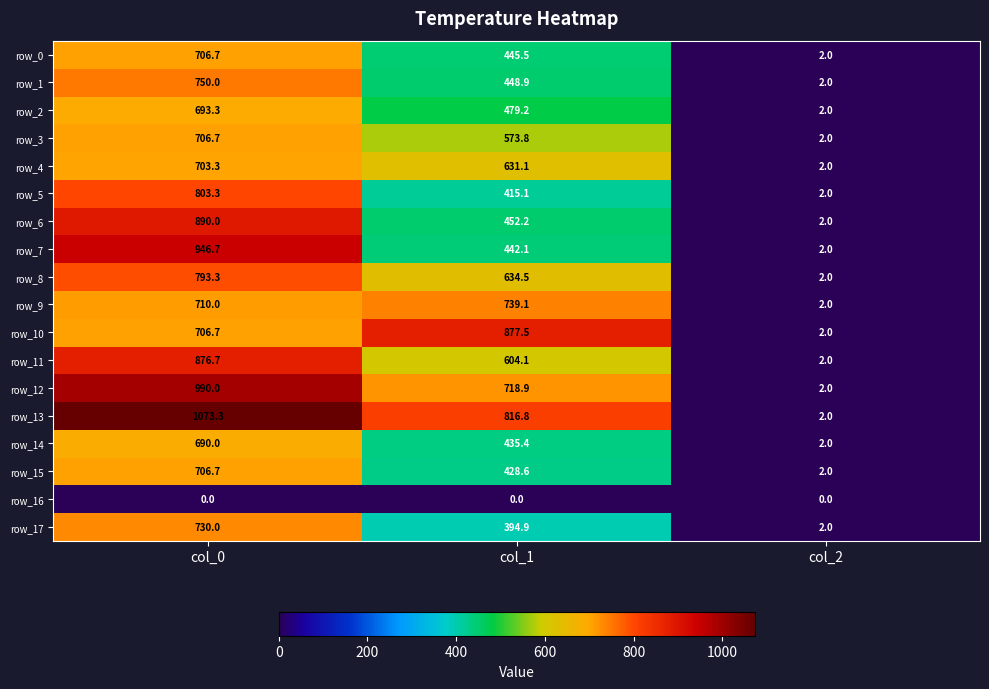

Reading left to right, transcribe all the data shown in this chart.

row_0: 706.7	445.5	2.0
row_1: 750.0	448.9	2.0
row_2: 693.3	479.2	2.0
row_3: 706.7	573.8	2.0
row_4: 703.3	631.1	2.0
row_5: 803.3	415.1	2.0
row_6: 890.0	452.2	2.0
row_7: 946.7	442.1	2.0
row_8: 793.3	634.5	2.0
row_9: 710.0	739.1	2.0
row_10: 706.7	877.5	2.0
row_11: 876.7	604.1	2.0
row_12: 990.0	718.9	2.0
row_13: 1073.3	816.8	2.0
row_14: 690.0	435.4	2.0
row_15: 706.7	428.6	2.0
row_16: 0.0	0.0	0.0
row_17: 730.0	394.9	2.0